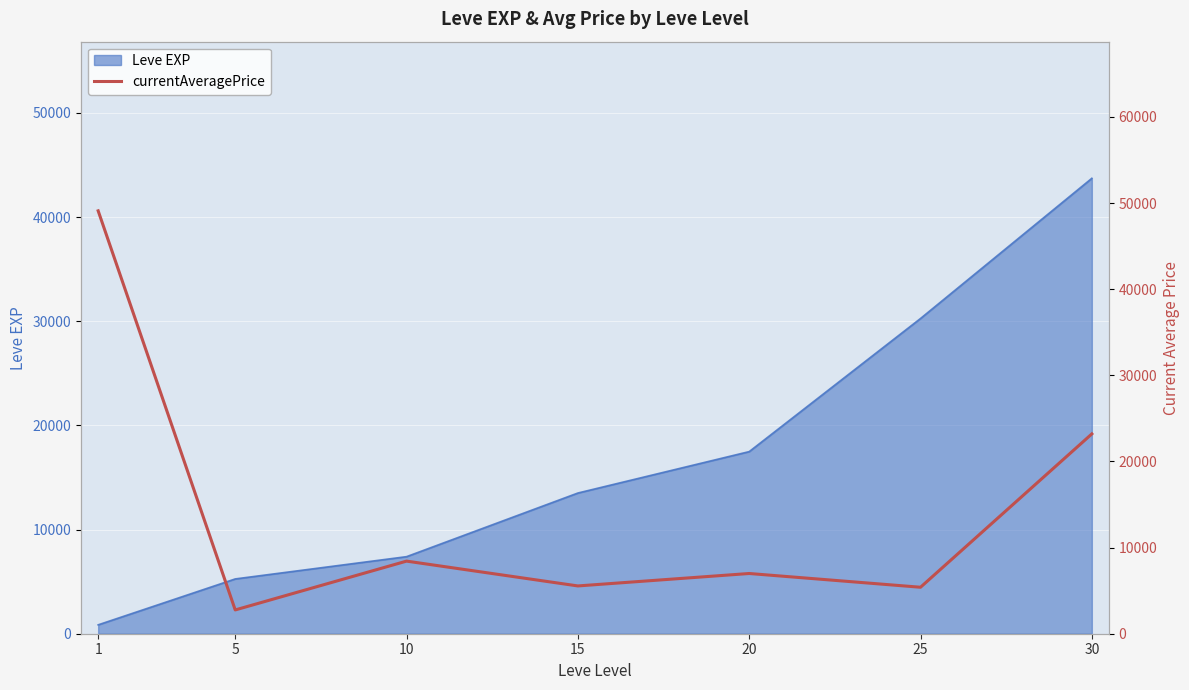

How many lines are shown in the chart?

1